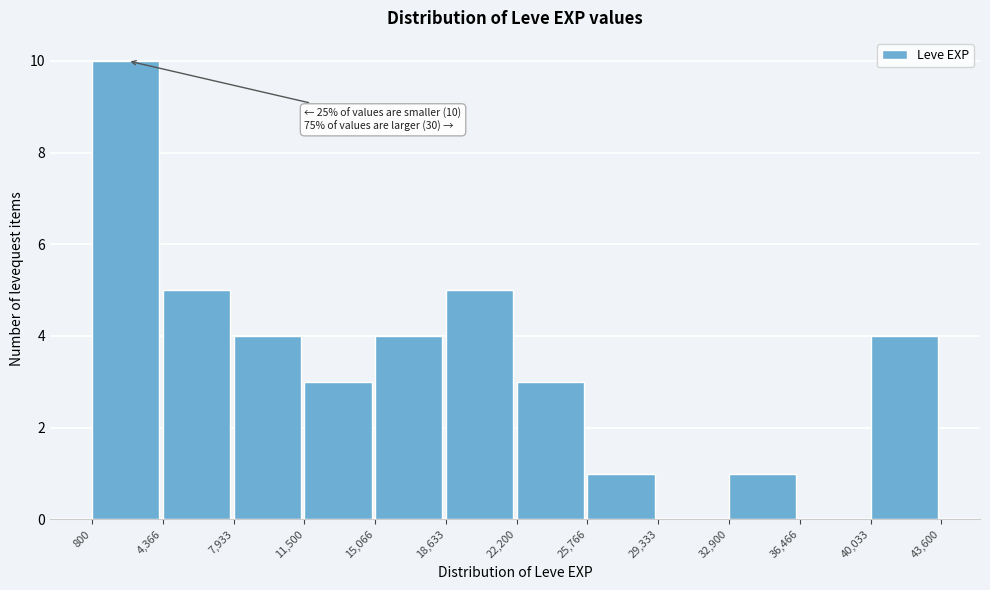

Which range on the x-axis has the tallest bar?

800 to 4,366